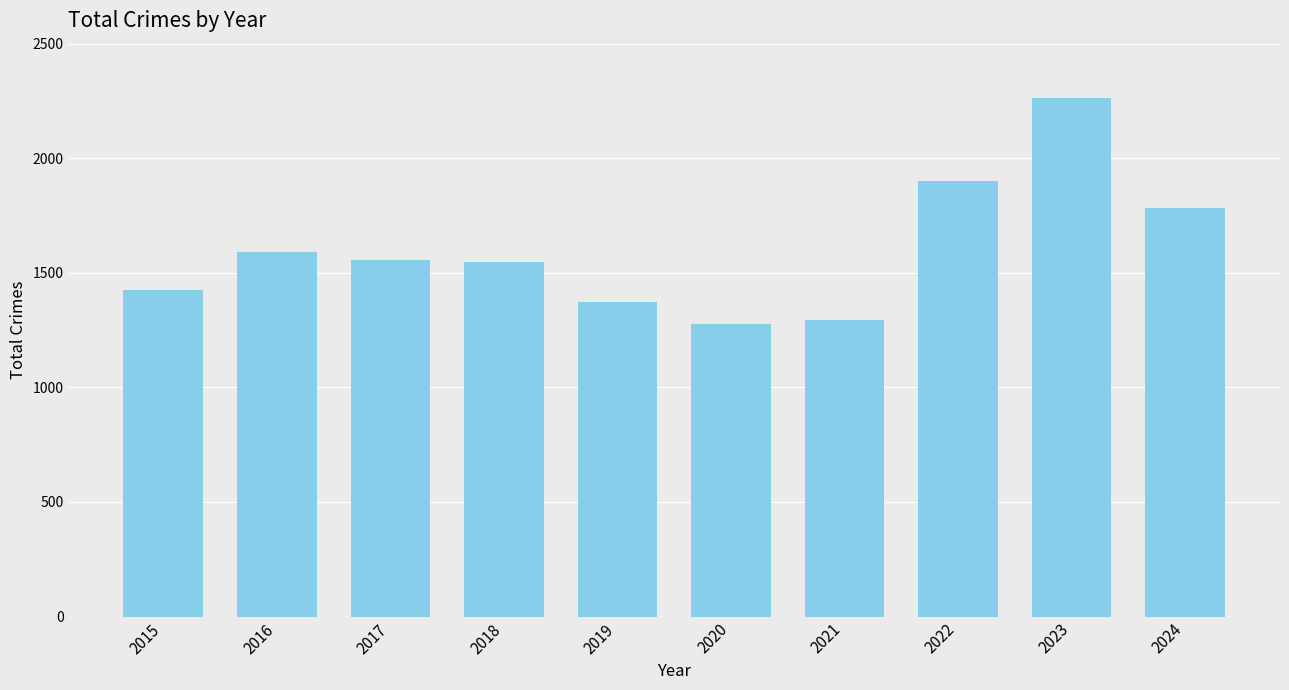

Is it true that the value at 2016 is 432?

False